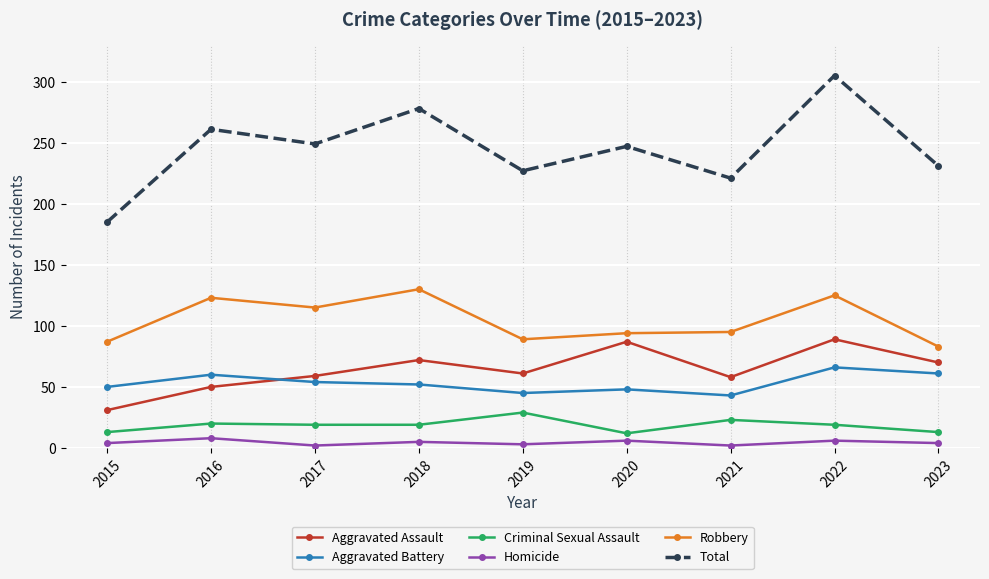

Which series has the largest total across all categories?

Total